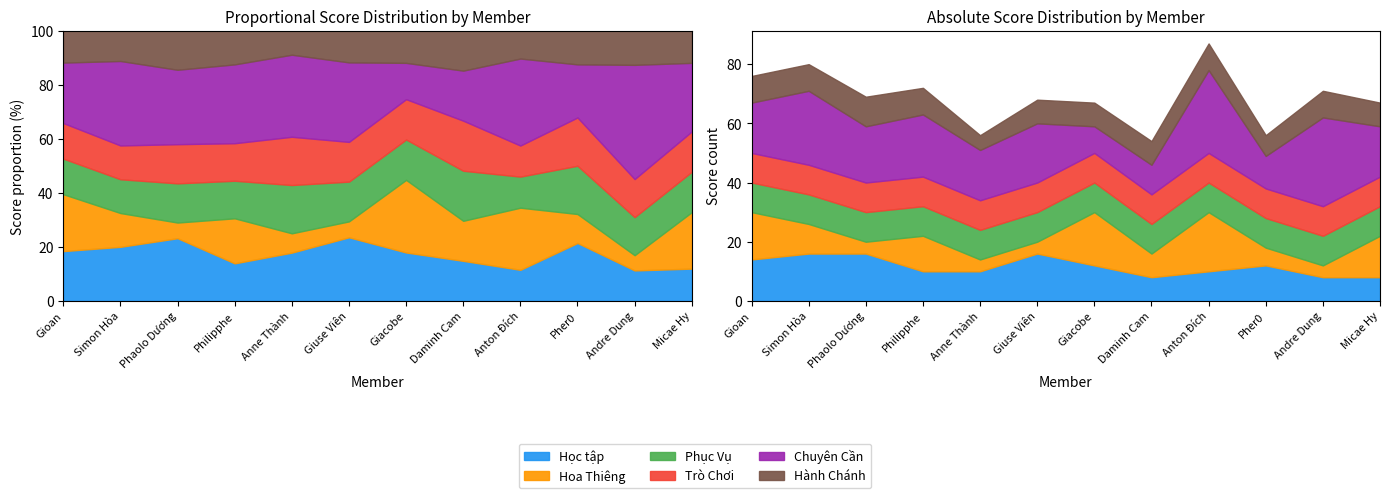

How many data points in Chuyên Cần are less than 19?

6